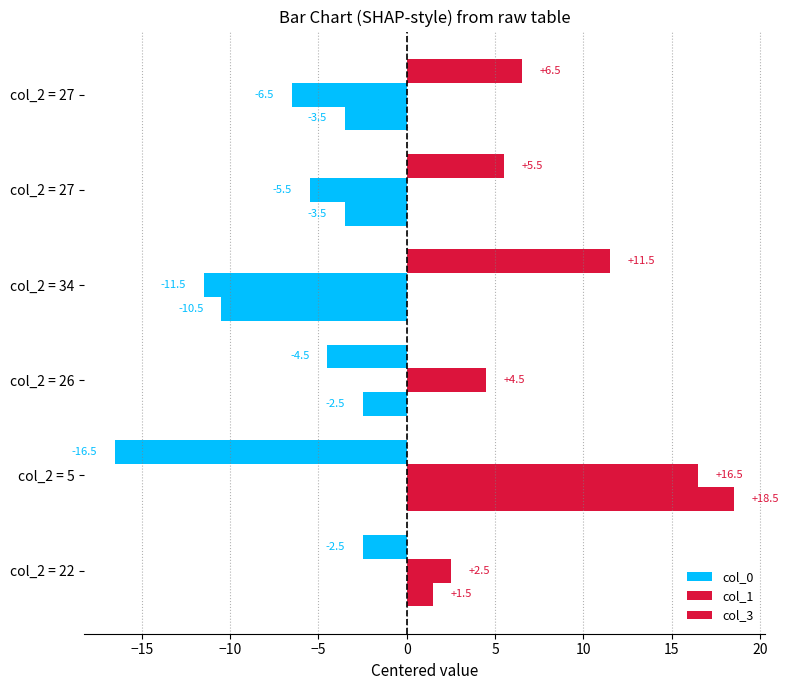

Count the number of data series in this chart.

3